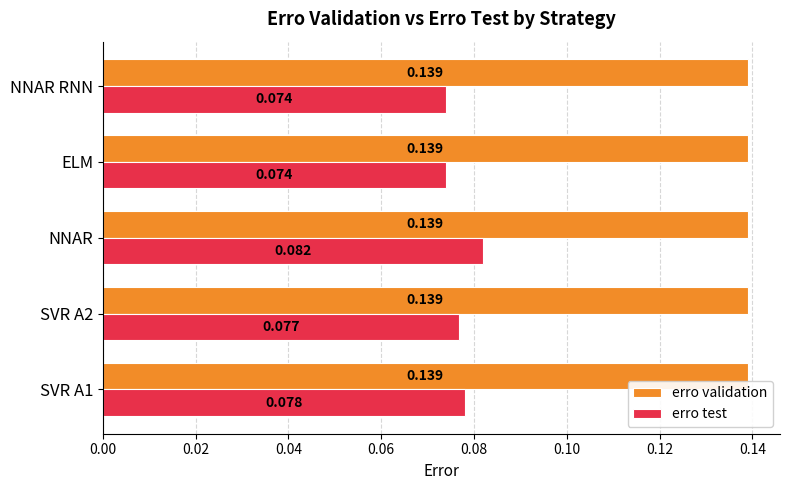

Which category has the highest value in the erro test series?

NNAR